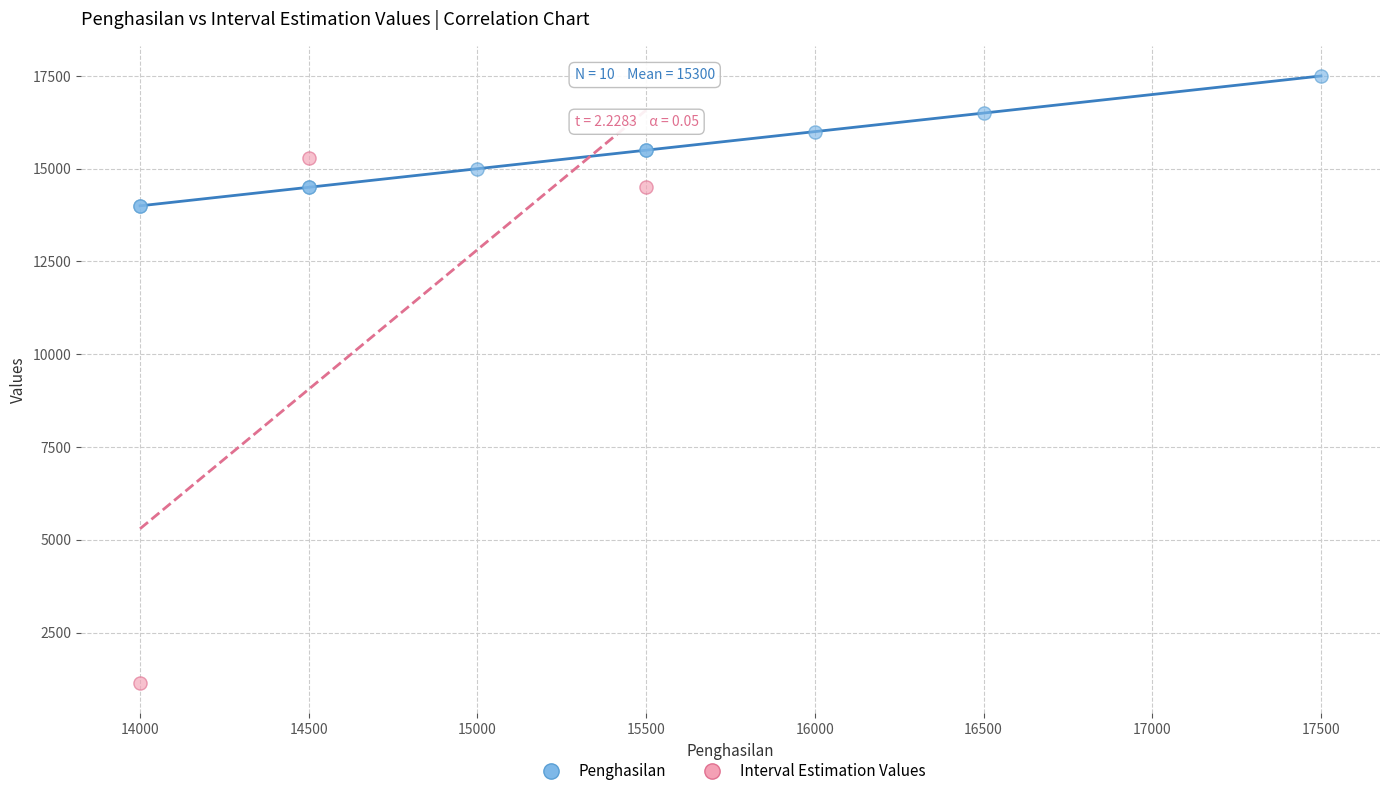

Which series has the widest spread of Y values?

Interval Estimation Values